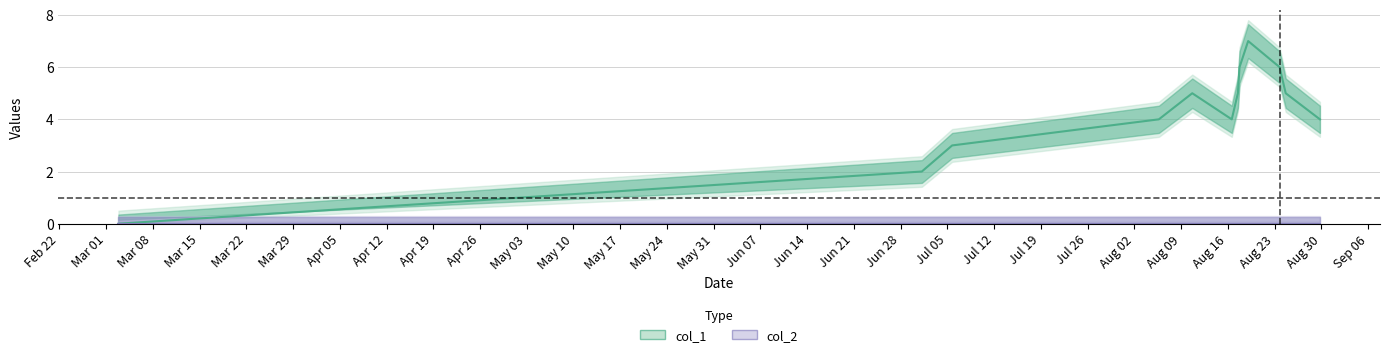

How many values in the col_1 series exceed 5?

3